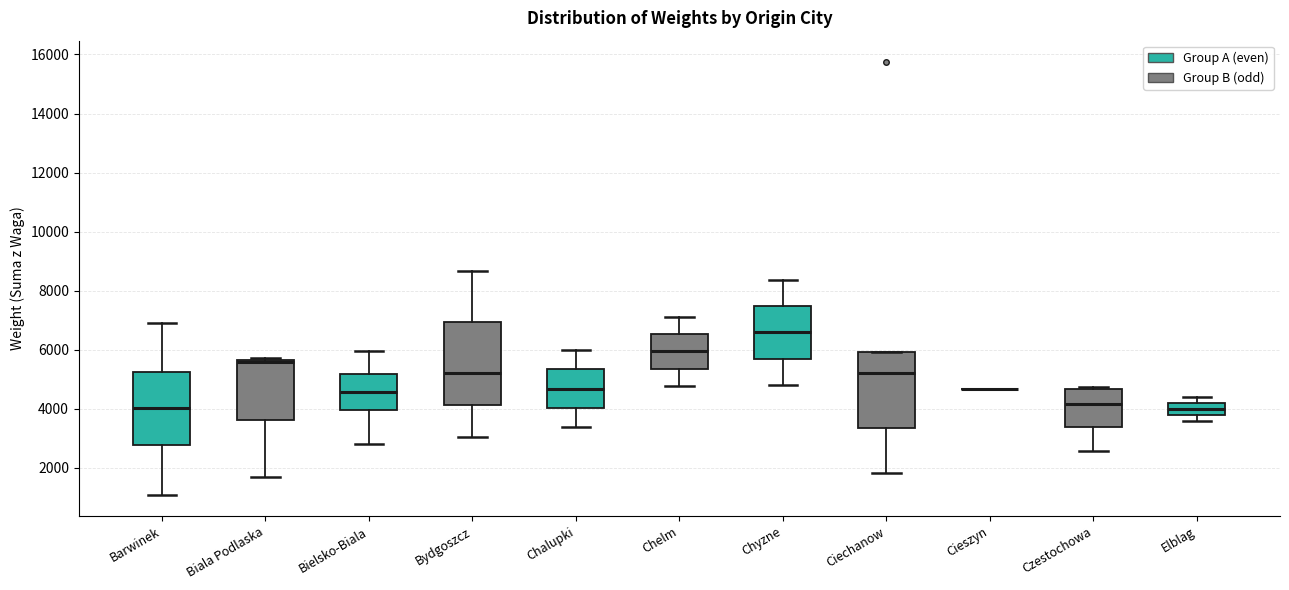

Which box is the tallest, from its lower edge to its upper edge?

Bydgoszcz